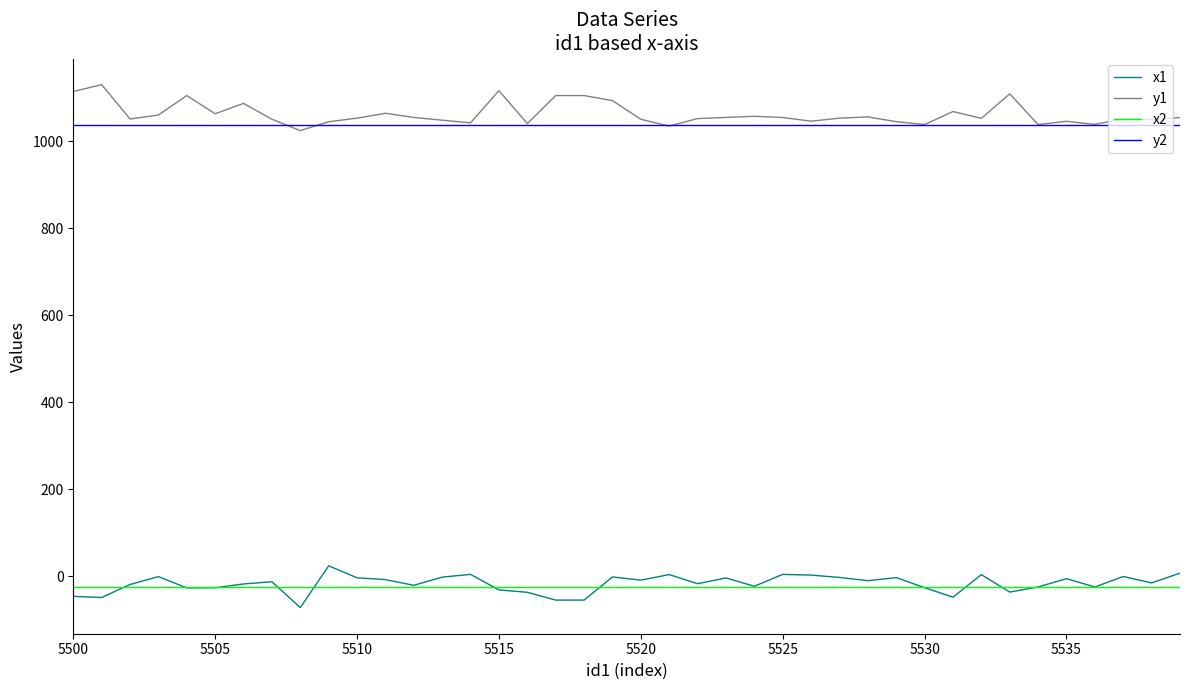

What is the average value of the x2 series?

-24.5